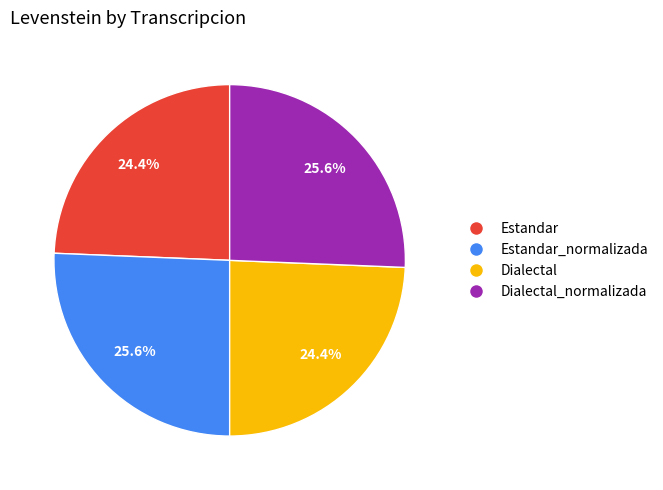

Is it true that Estandar_normalizada is 26% of the pie?

True